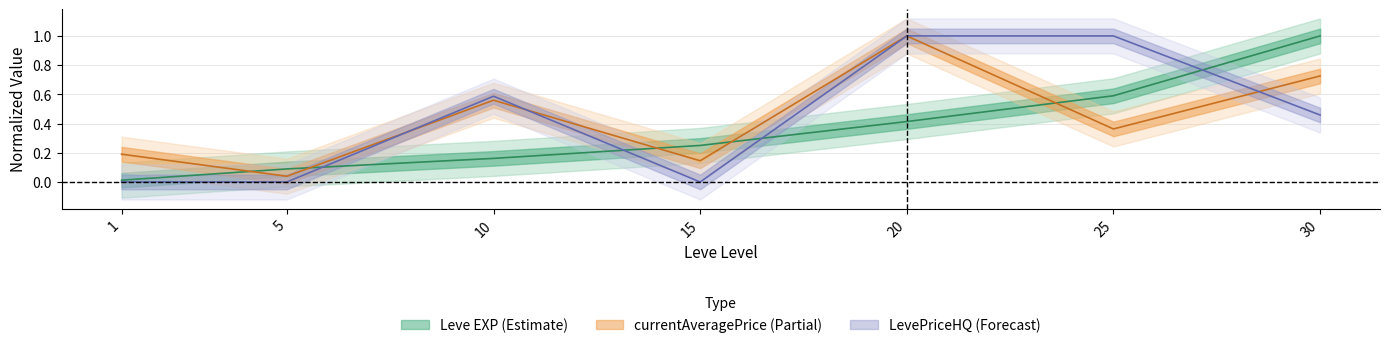

True or false: currentAveragePrice and LevePriceHQ intersect in this chart.

True